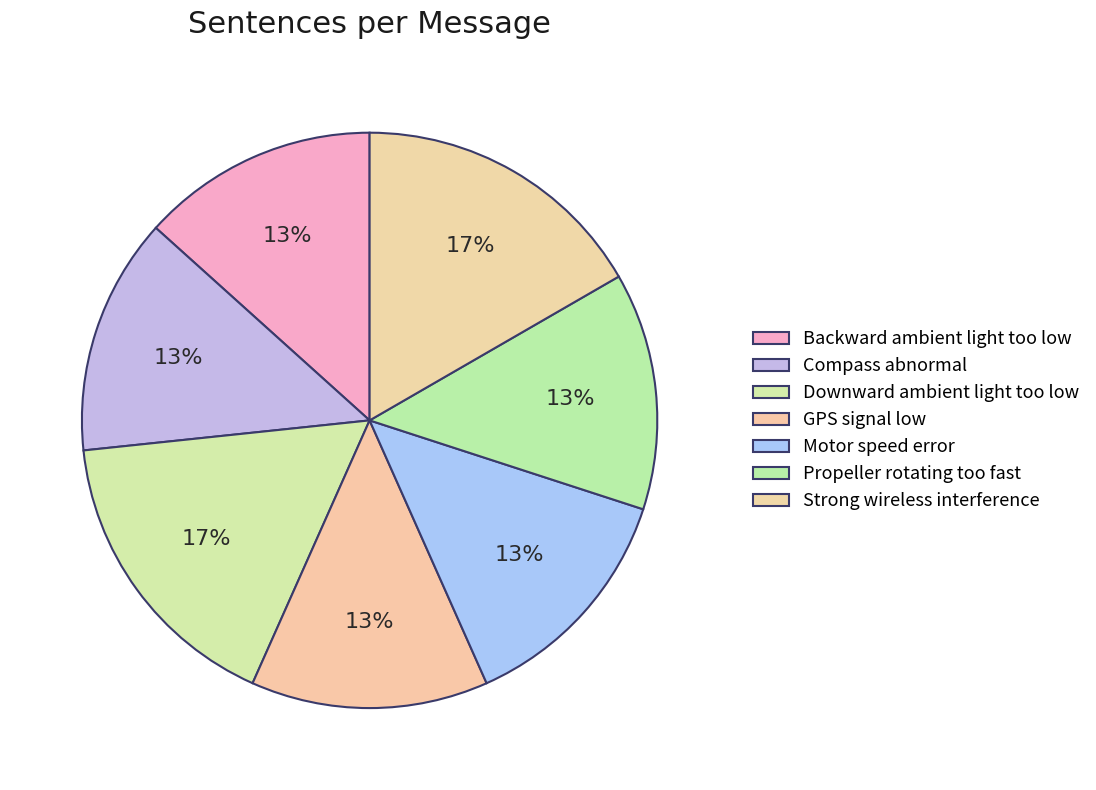

Count the number of slices in the pie.

7